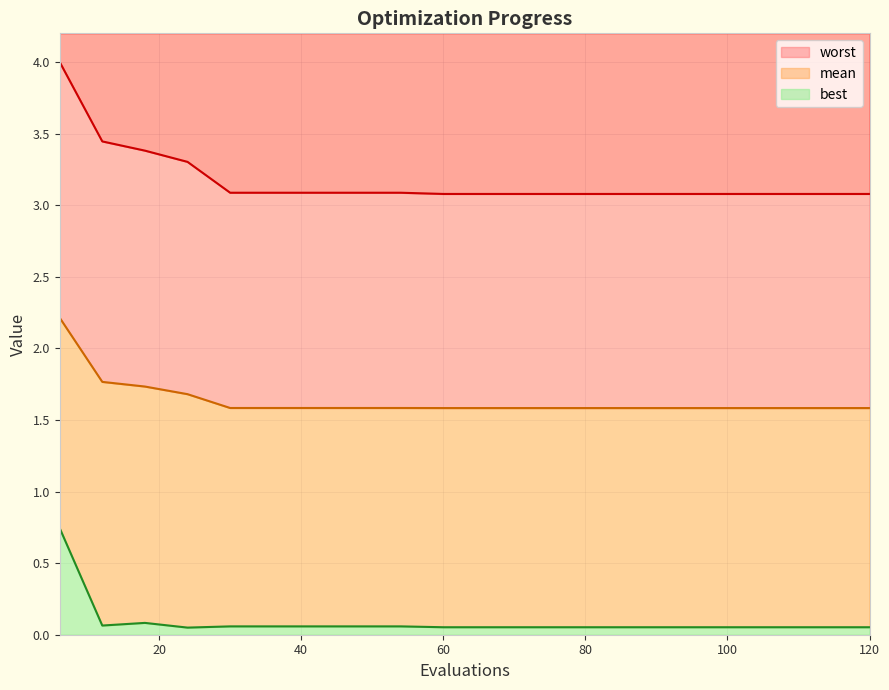

Does the chart display data point markers on the line(s)?

No